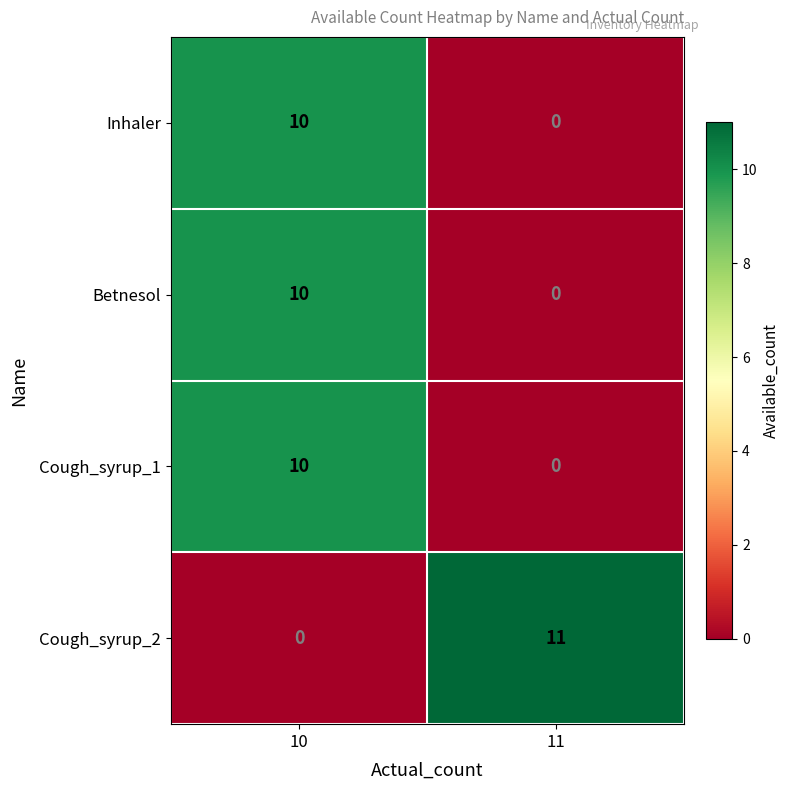

At how many categories does at least one series exceed 8?

2